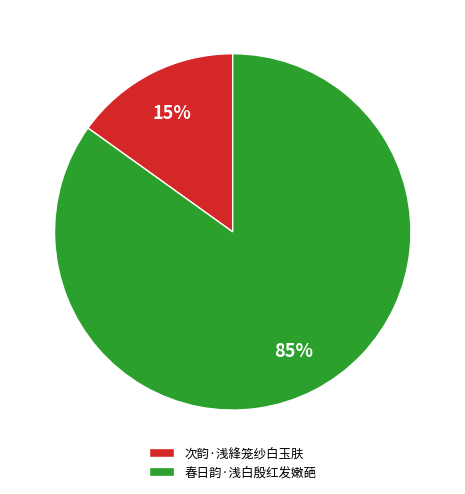

Approximately how many times larger is the value at 次韵·浅綘笼纱白玉肤 compared to 春日韵·浅白殷红发嫩葩?

0.2